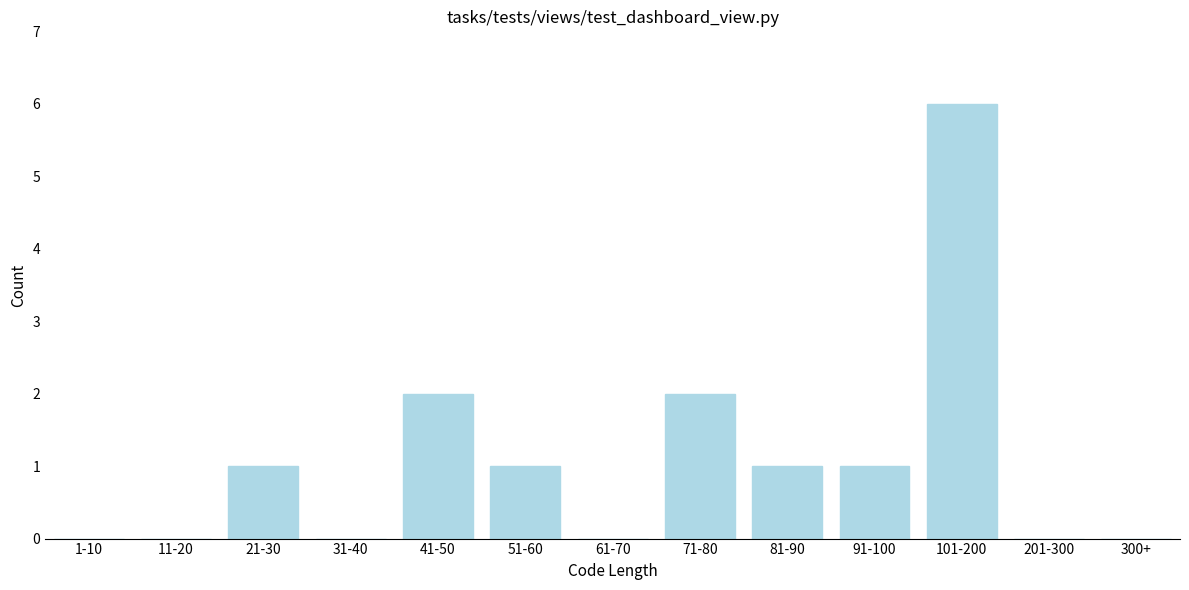

Reading left to right, extract all data points from this chart.

1-10=0	11-20=0	21-30=1	31-40=0	41-50=2	51-60=1	61-70=0	71-80=2	81-90=1	91-100=1	101-200=6	201-300=0	300+=0